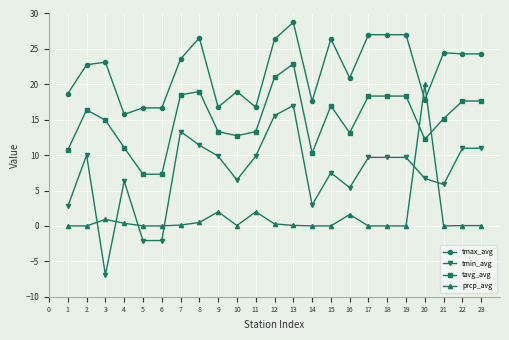

Which series changed the most between 5 and 21?

tmin_avg